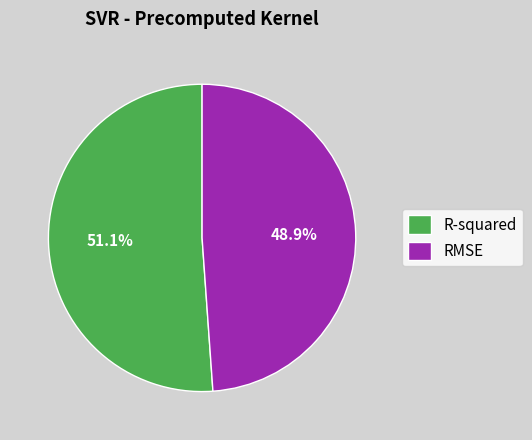

Which slice is the smallest?

RMSE